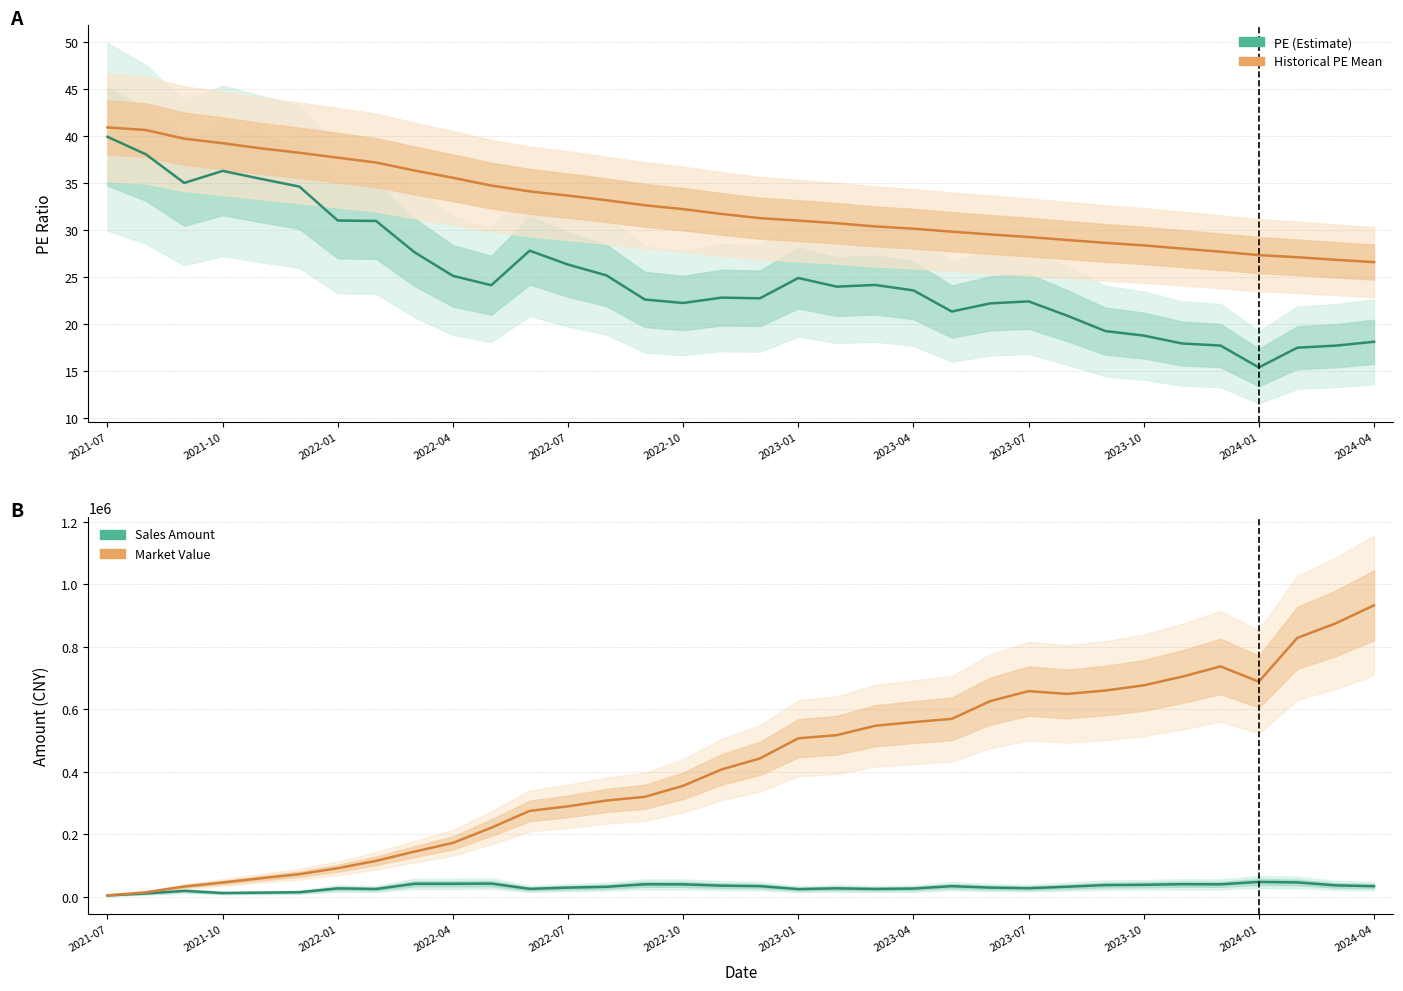

What value does the Sales Amount series have at 2023-07?

41238.2